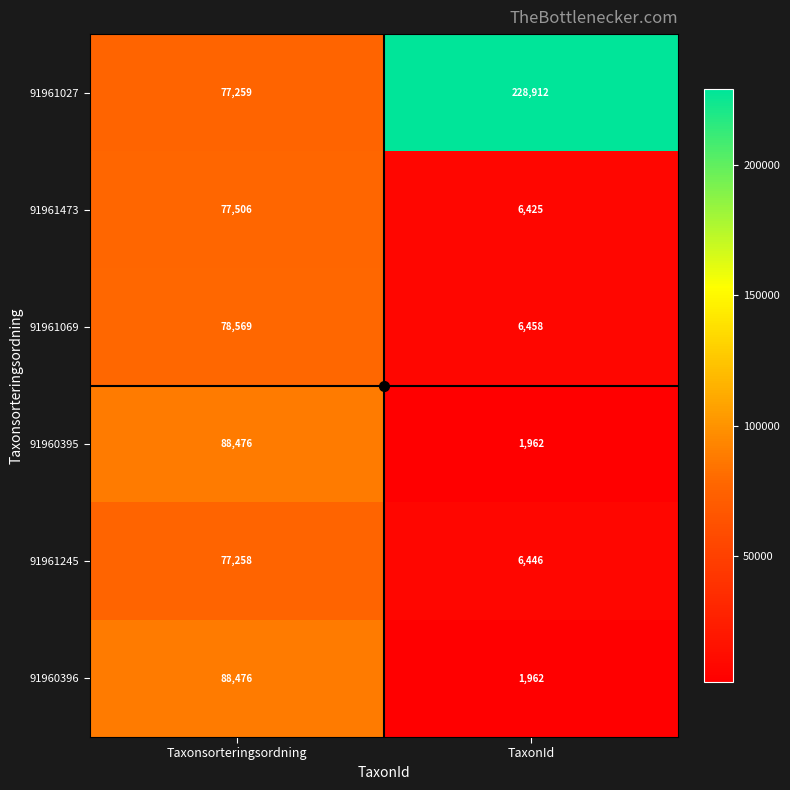

The value of 91961473 at Taxonsorteringsordning is 105805. True or false?

False